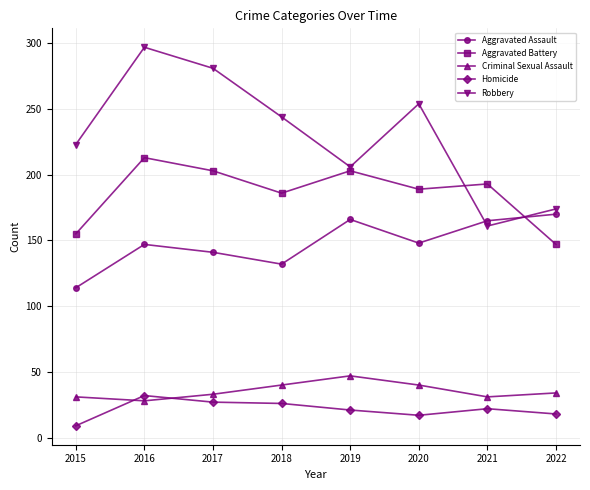

At which category is the sum across all series the highest?

2016